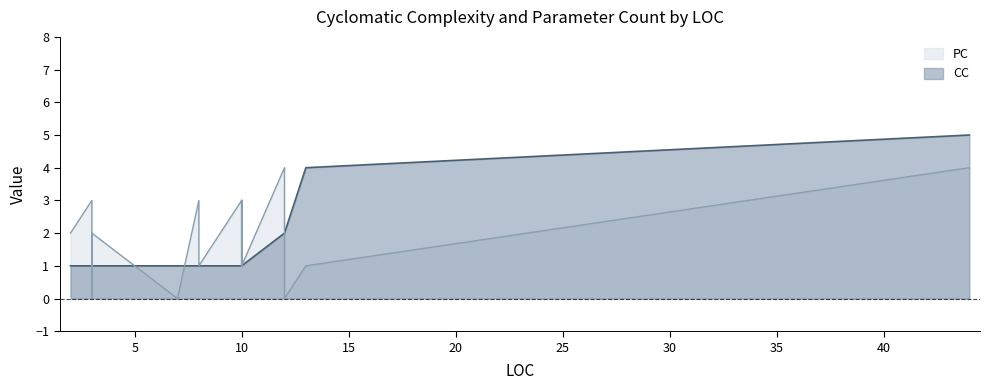

What is the value of the CC point at the 10th from the left?

1